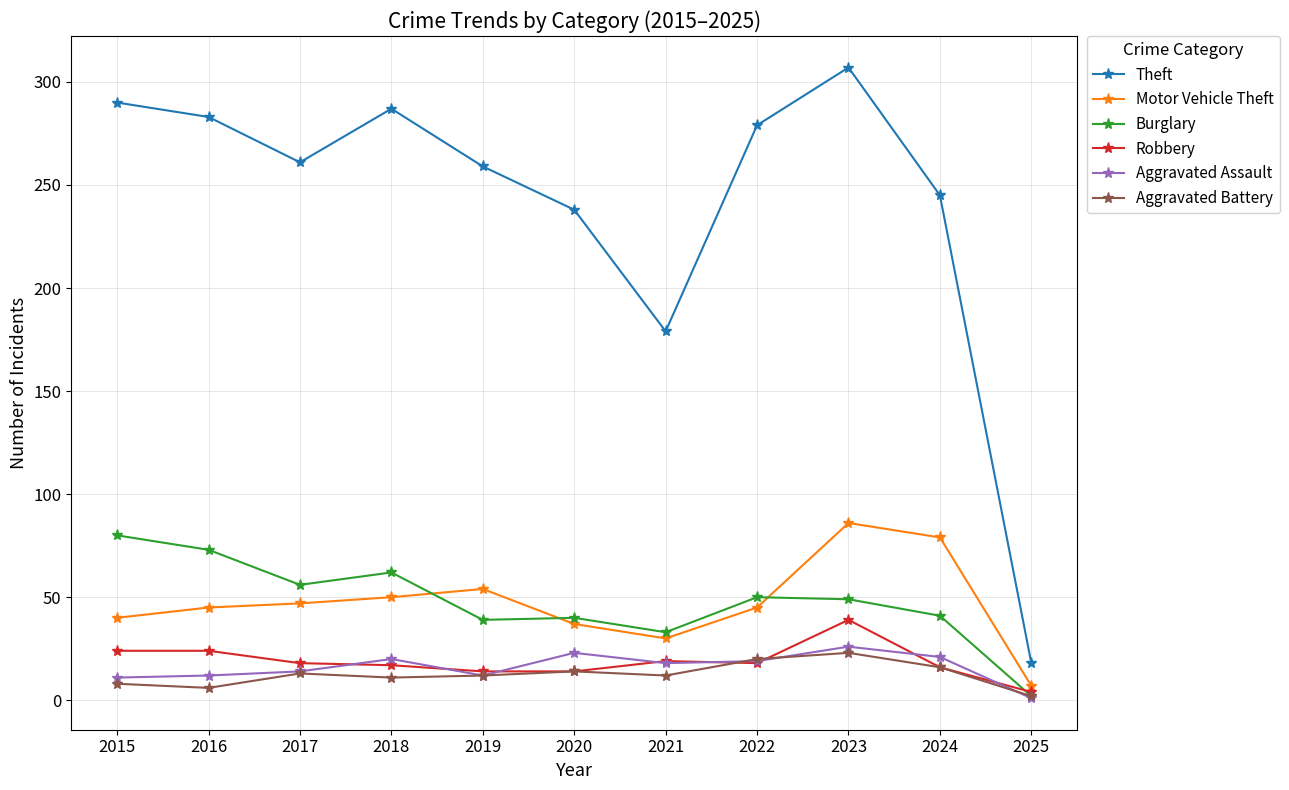

True or false: Aggravated Battery and Theft cross at least once.

False